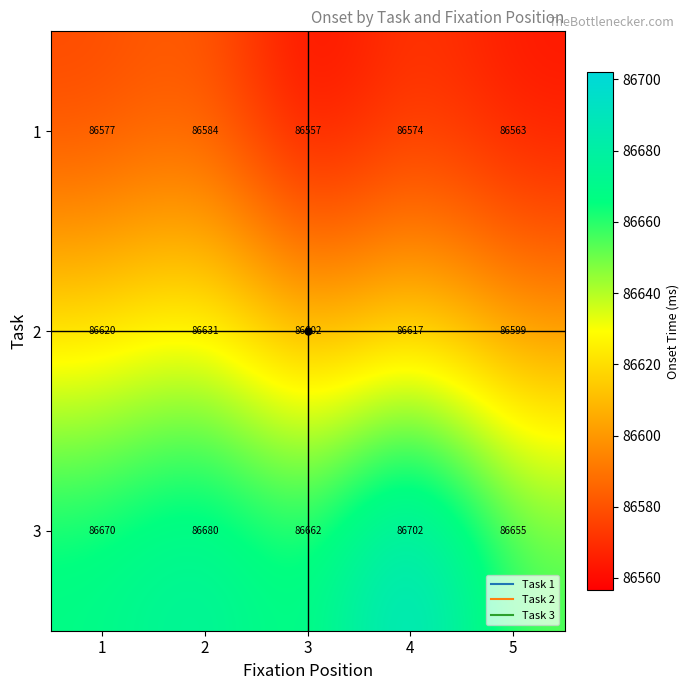

True or false: 1 has a value of 141652 at 3.

False